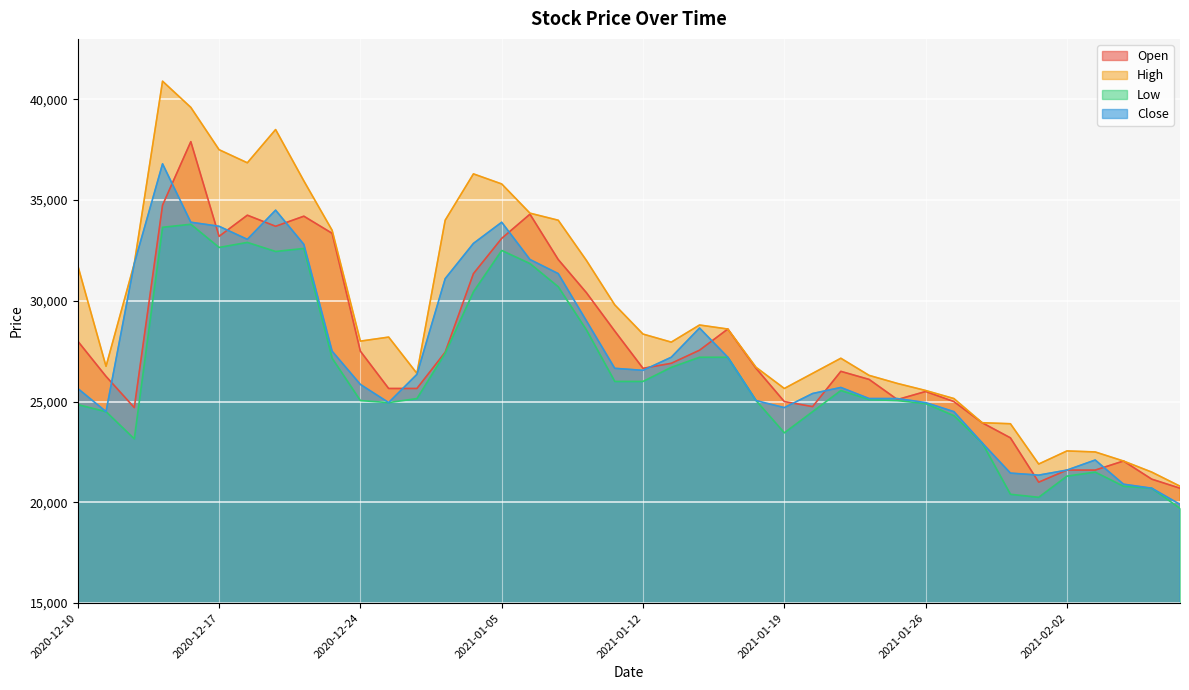

Which series has the largest range (max minus min)?

High